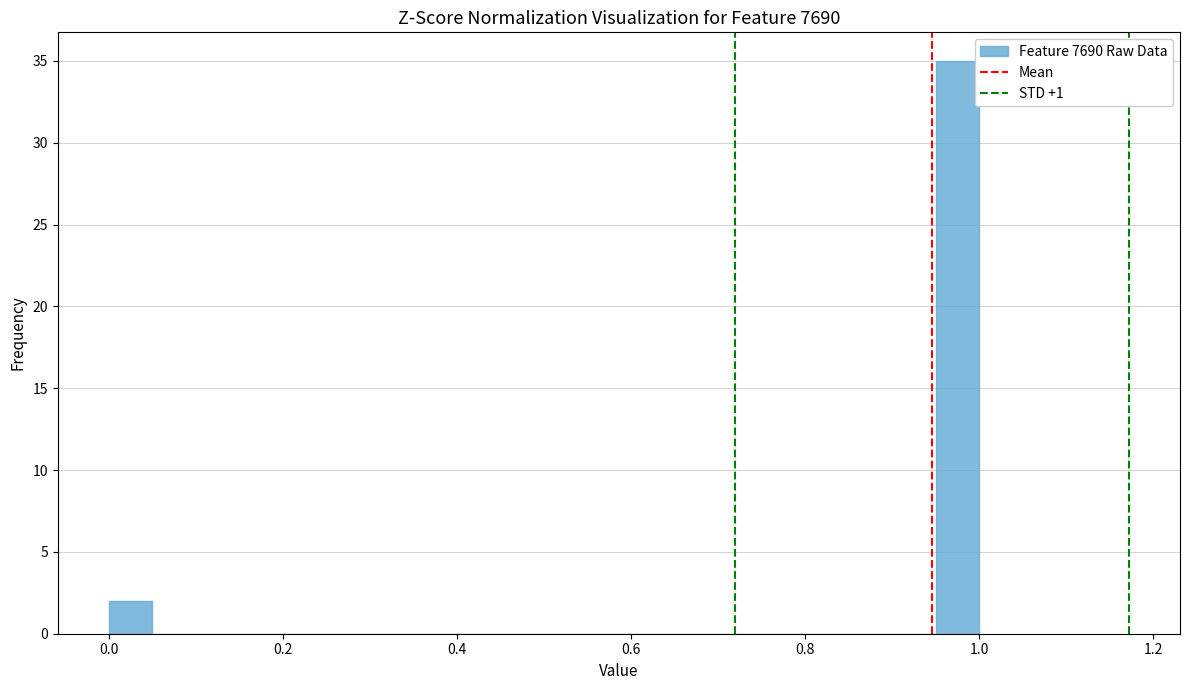

Read against the x-axis, roughly where is the centre of the tallest bar?

0.98